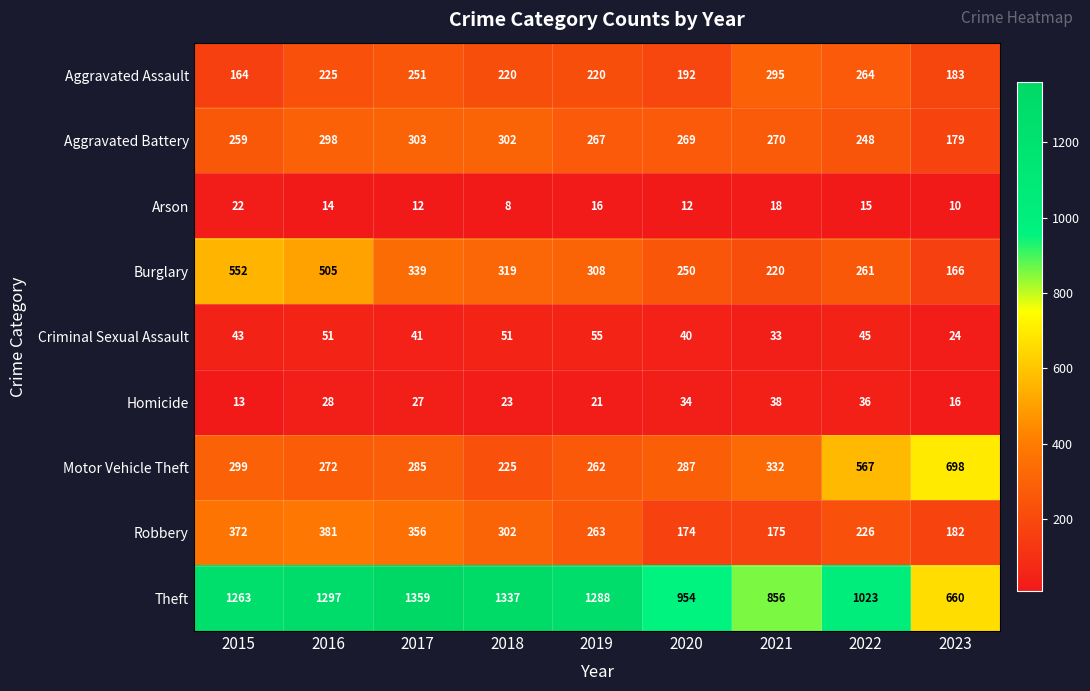

What is the difference between the second highest and minimum values in the Theft series?

677